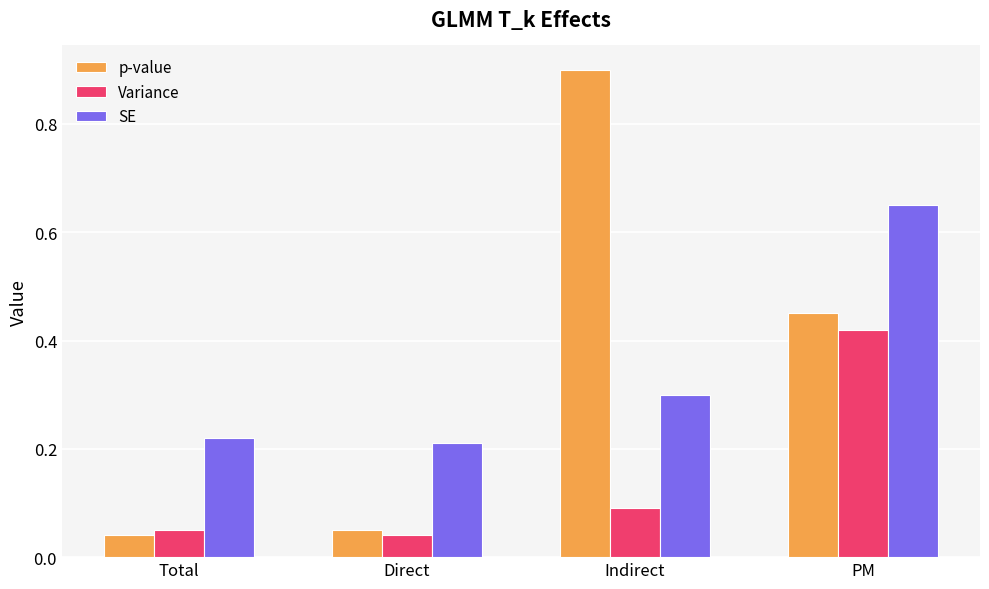

At which category is the sum across all series the highest?

PM